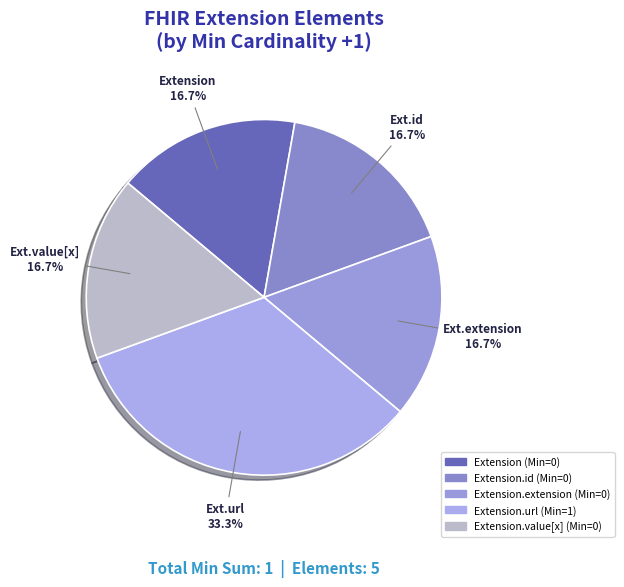

How many segments does this pie chart have?

5